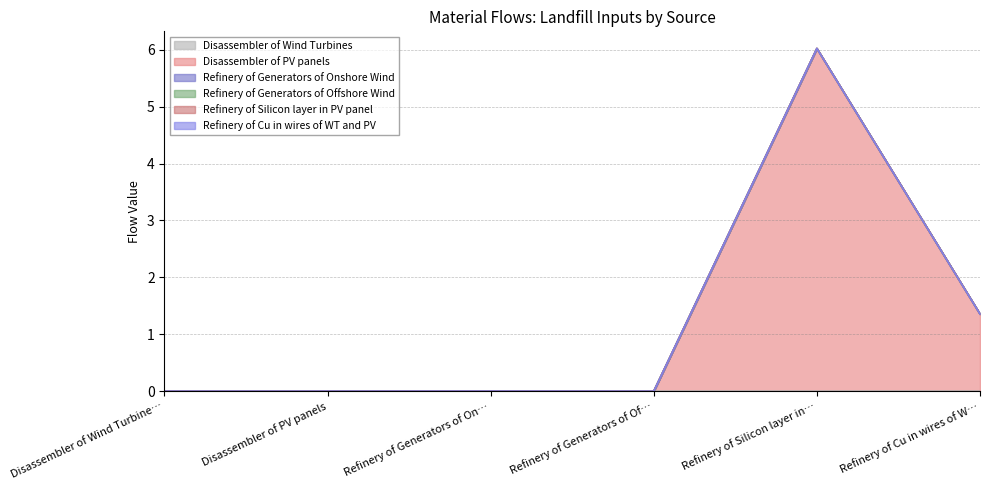

True or false: Refinery of Cu in wires of WT and PV has a value of 0.0 at Disassembler of Wind Turbines.

True